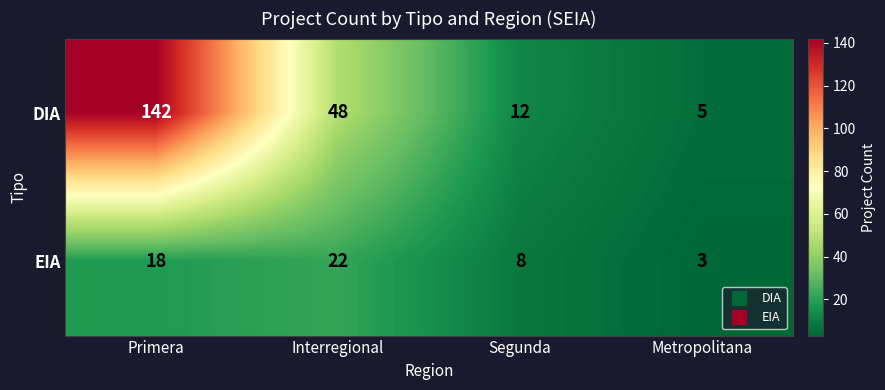

At Primera, list the series in order from largest to smallest.

DIA, EIA